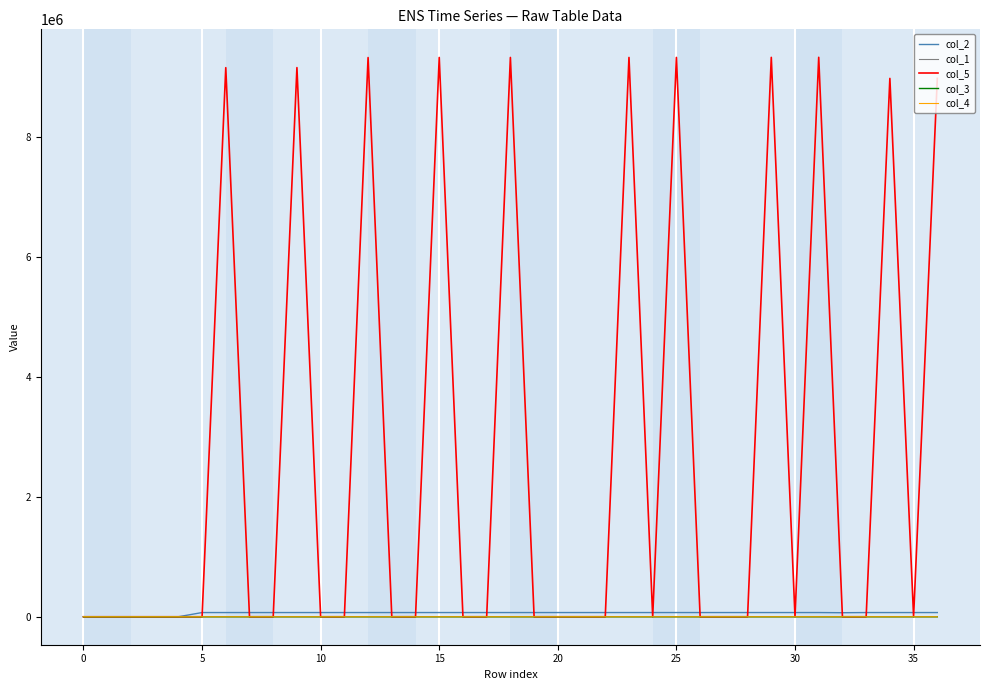

Which series has the largest total across all categories?

col_5